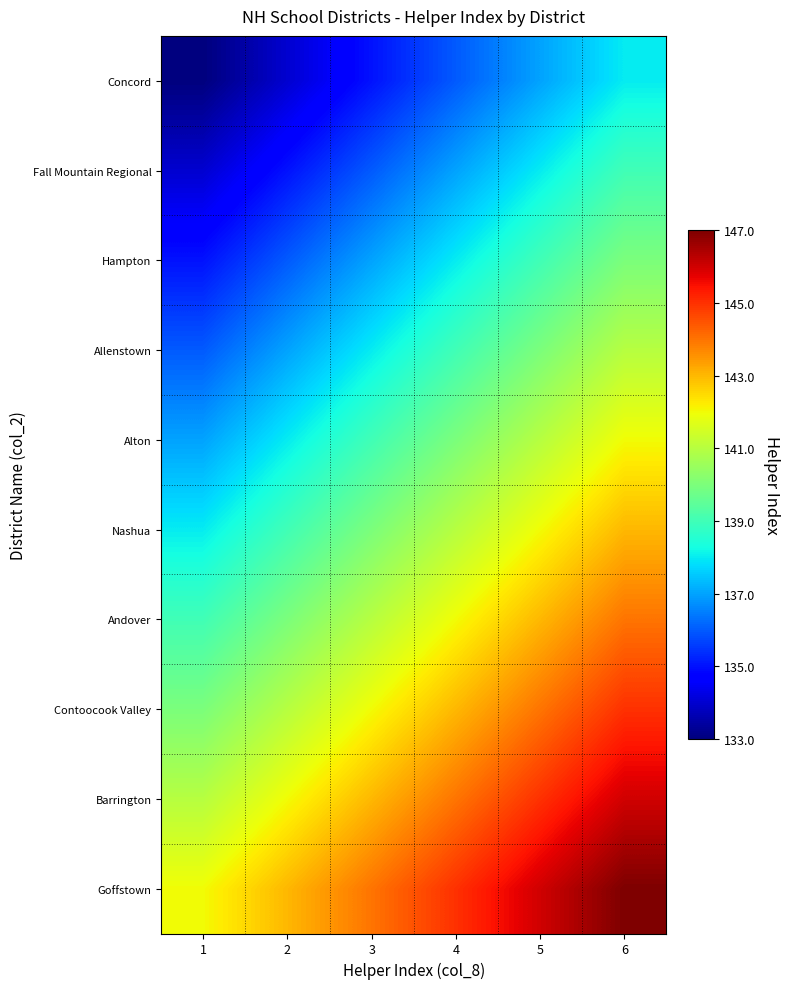

Reading left to right, list all the values displayed in this chart.

Concord: 1=133	2=134	3=135	4=136	5=137	6=138
Fall Mountain Regional: 1=134	2=135	3=136	4=137	5=138	6=139
Hampton: 1=135	2=136	3=137	4=138	5=139	6=140
Allenstown: 1=136	2=137	3=138	4=139	5=140	6=141
Alton: 1=137	2=138	3=139	4=140	5=141	6=142
Nashua: 1=138	2=139	3=140	4=141	5=142	6=143
Andover: 1=139	2=140	3=141	4=142	5=143	6=144
Contoocook Valley: 1=140	2=141	3=142	4=143	5=144	6=145
Barrington: 1=141	2=142	3=143	4=144	5=145	6=146
Goffstown: 1=142	2=143	3=144	4=145	5=146	6=147